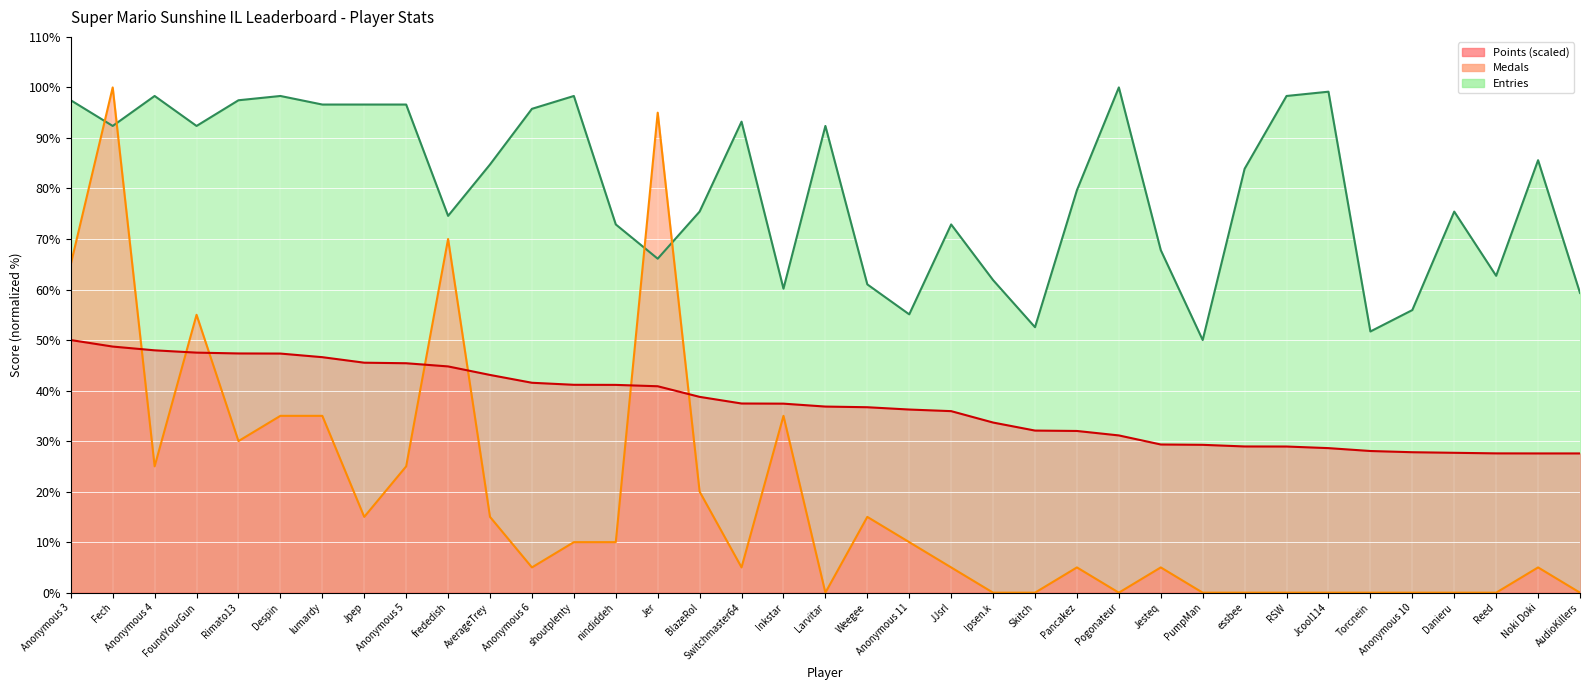

Is the value of Medals at Jpep greater than the value of Points at RSW?

No